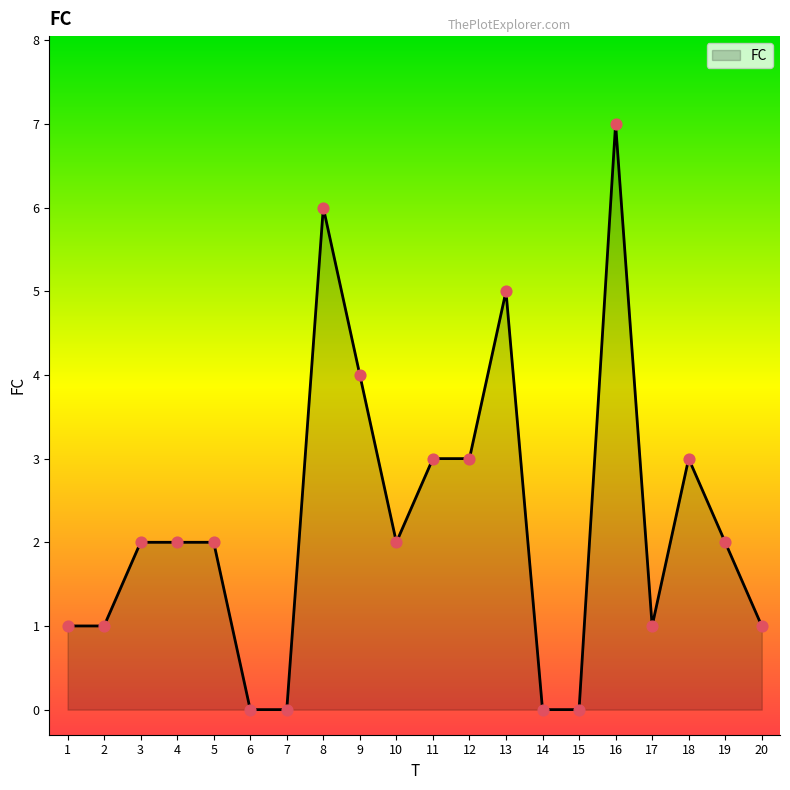

What is the ratio of the value at 3 to the value at 10?

1.0